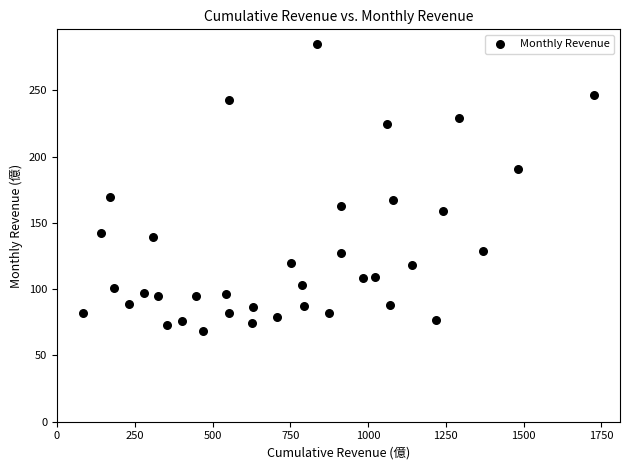

What is the range of Y values (max minus min)?

216.8